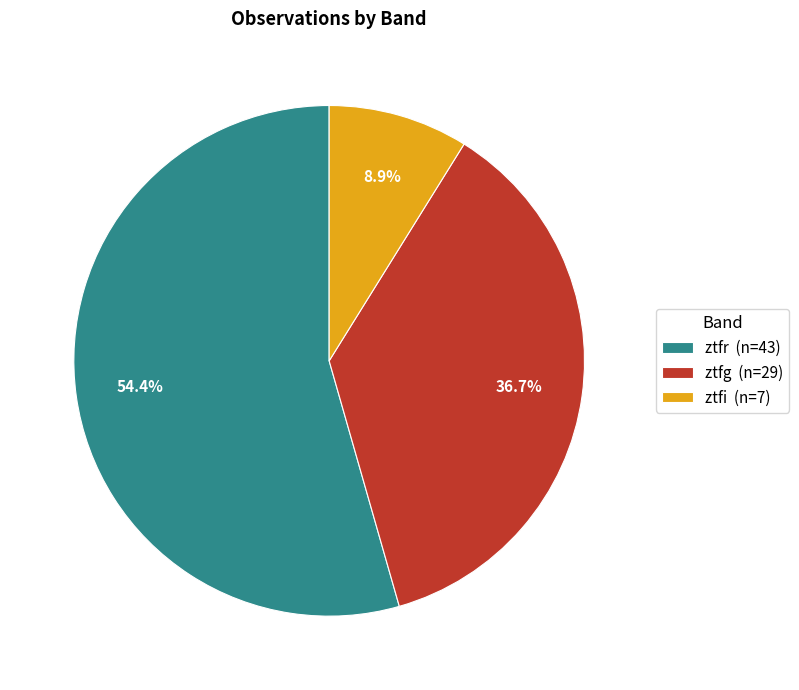

Rank the categories by value from lowest to highest.

ztfi, ztfg, ztfr